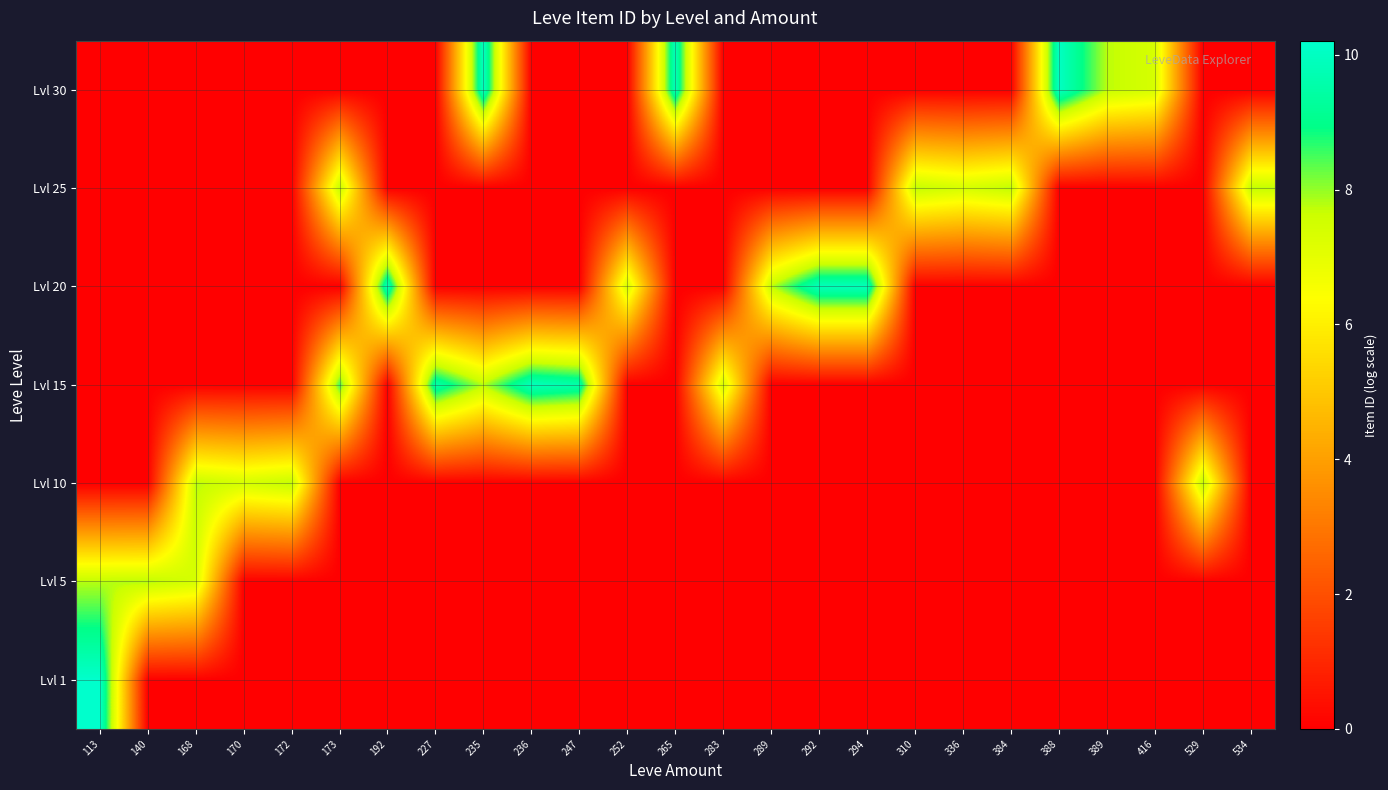

What is the total value across all series at 416?

7.4